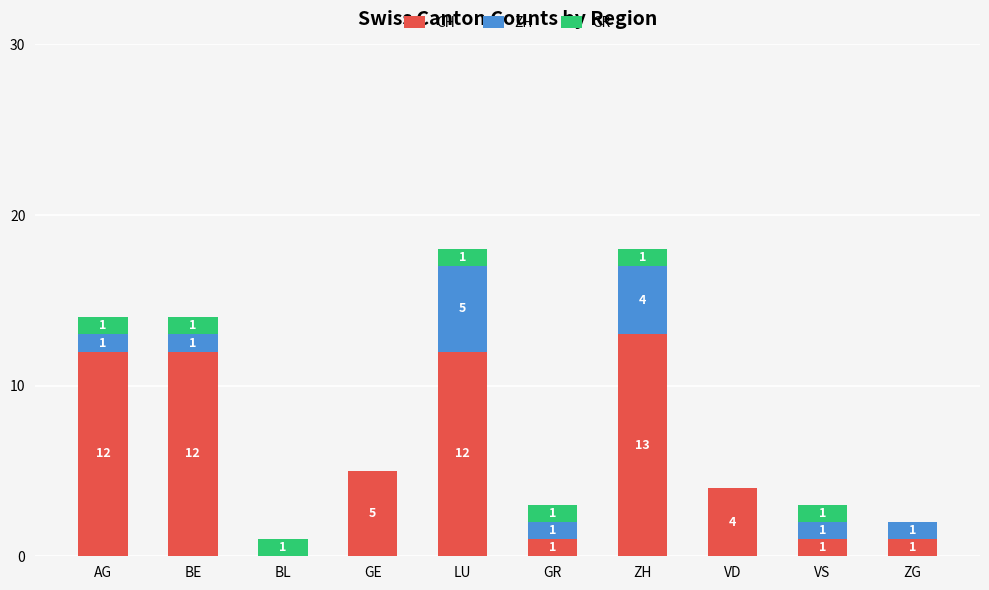

What is the sum of the CH values at AG and VS?

13